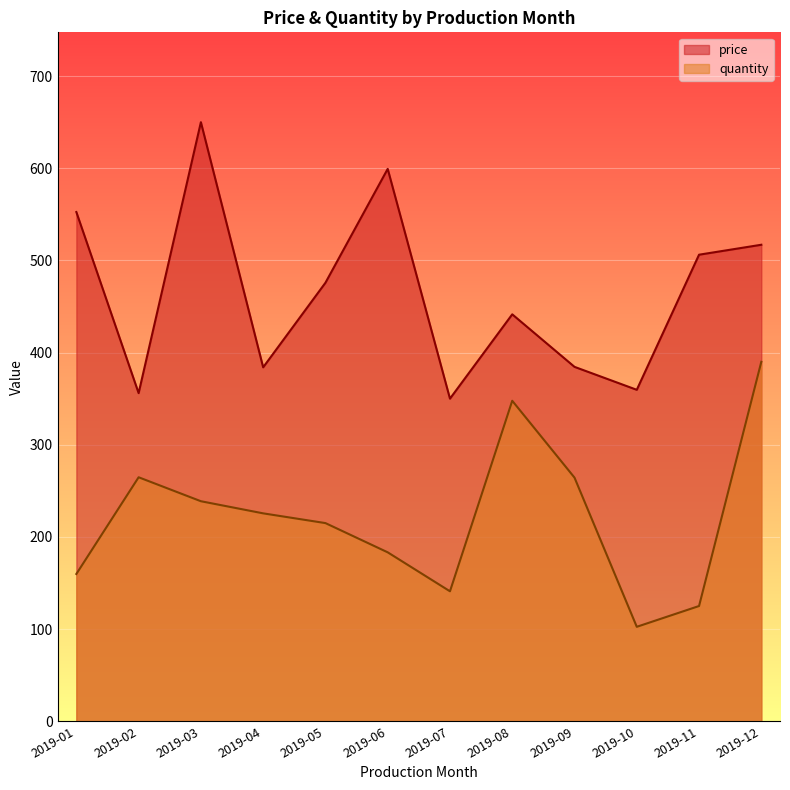

At which category does price reach its first local peak?

2019-03